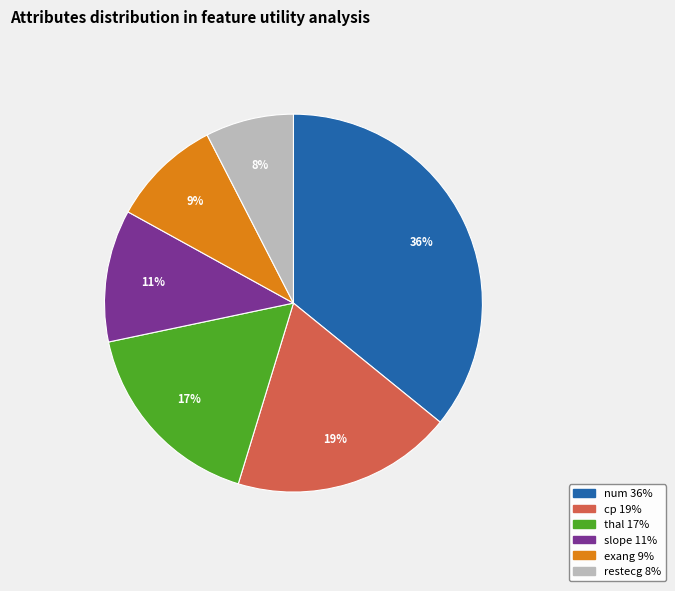

True or false: slope accounts for 4% of the total.

False